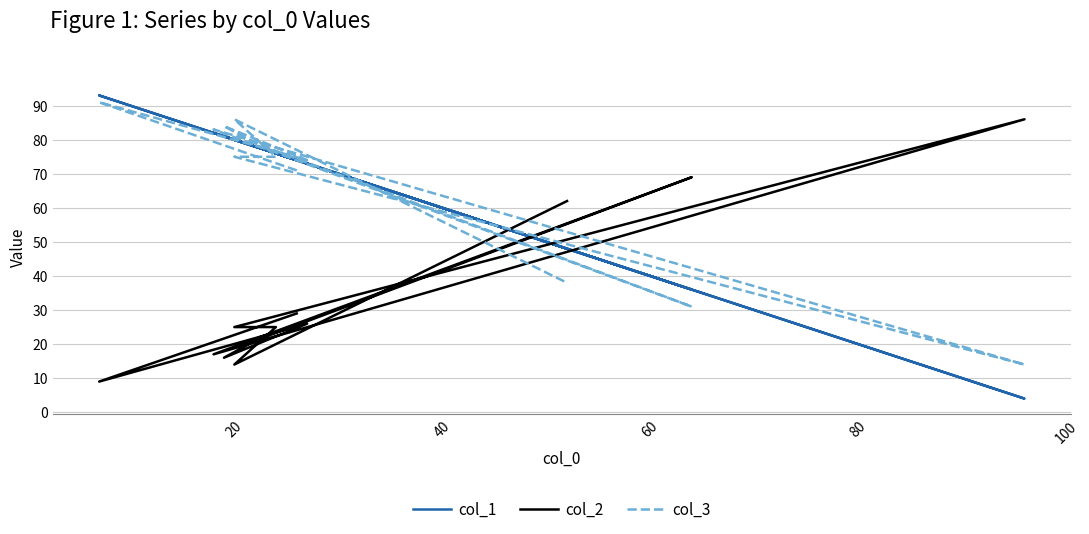

What is the value of the col_2 point at the 6th from the left?

69